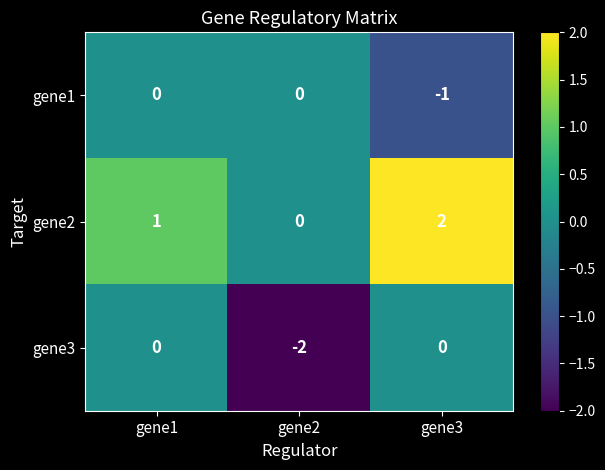

Which series has the largest total across all categories?

gene2